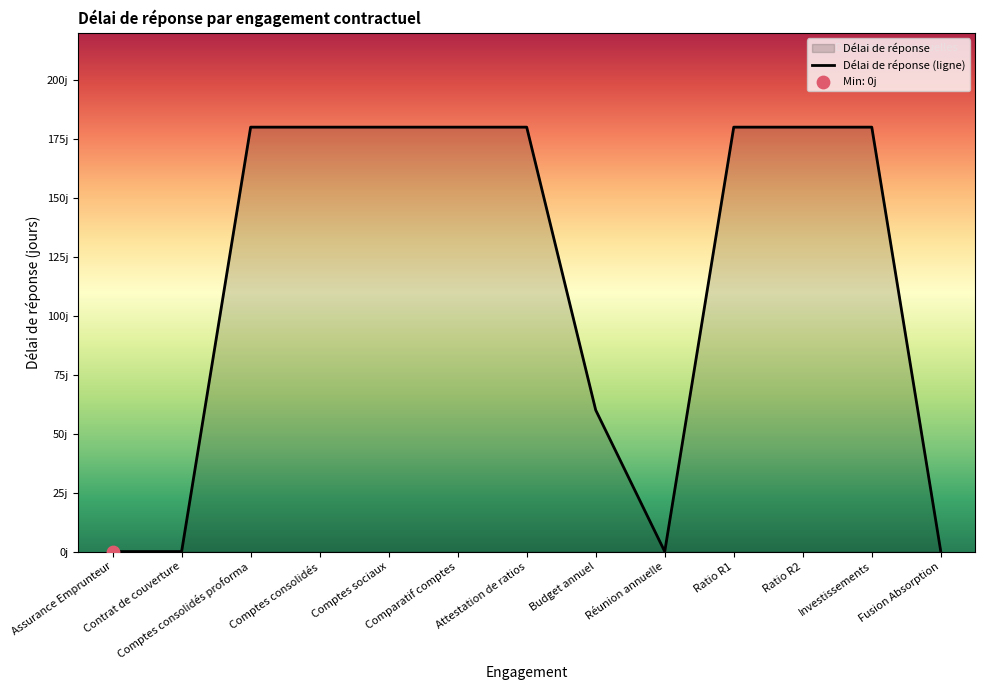

Between Comparatif comptes and Comptes sociaux, which is larger?

Comparatif comptes